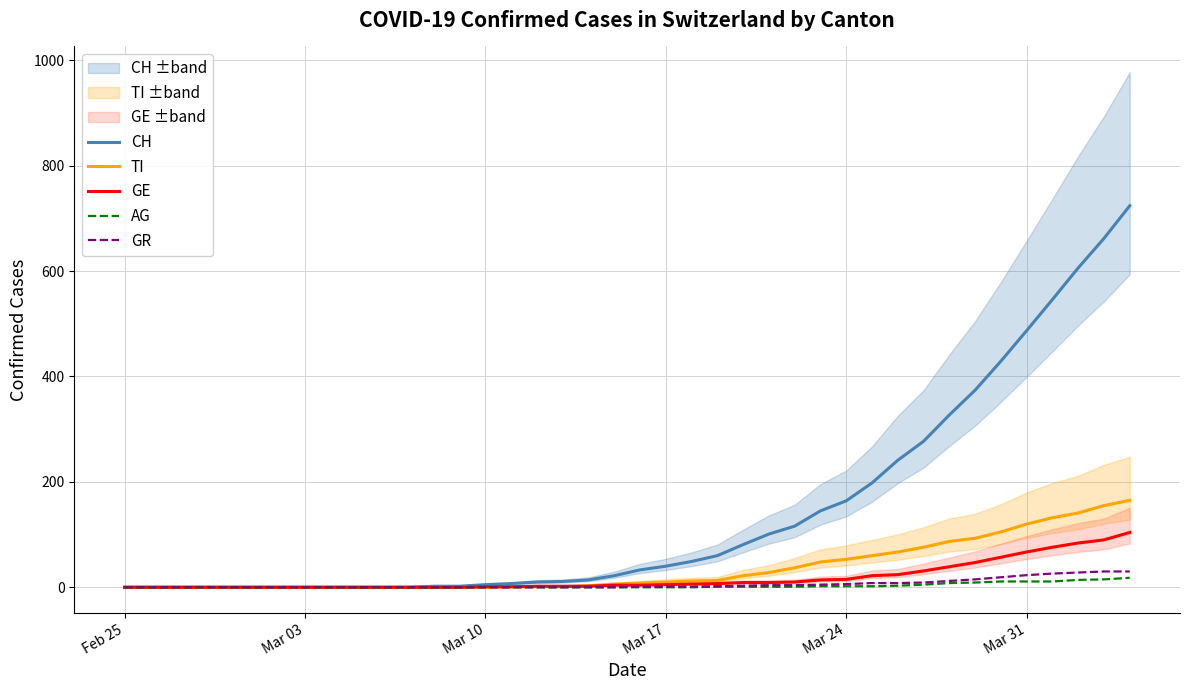

What is the difference between the second highest and minimum values in the CH series?

662